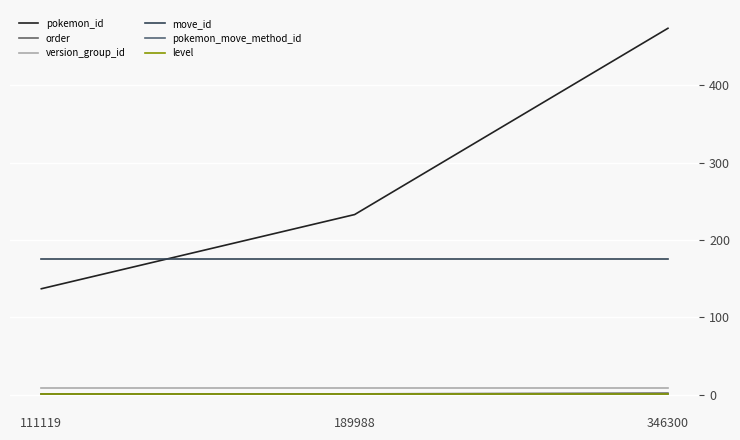

Where is pokemon_move_method_id nearest to the value 1?

111119